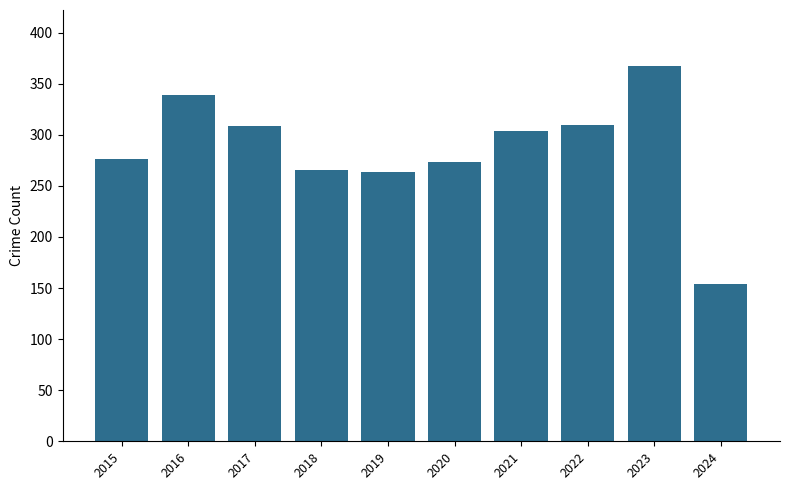

Between 2018 and 2016, which is larger?

2016